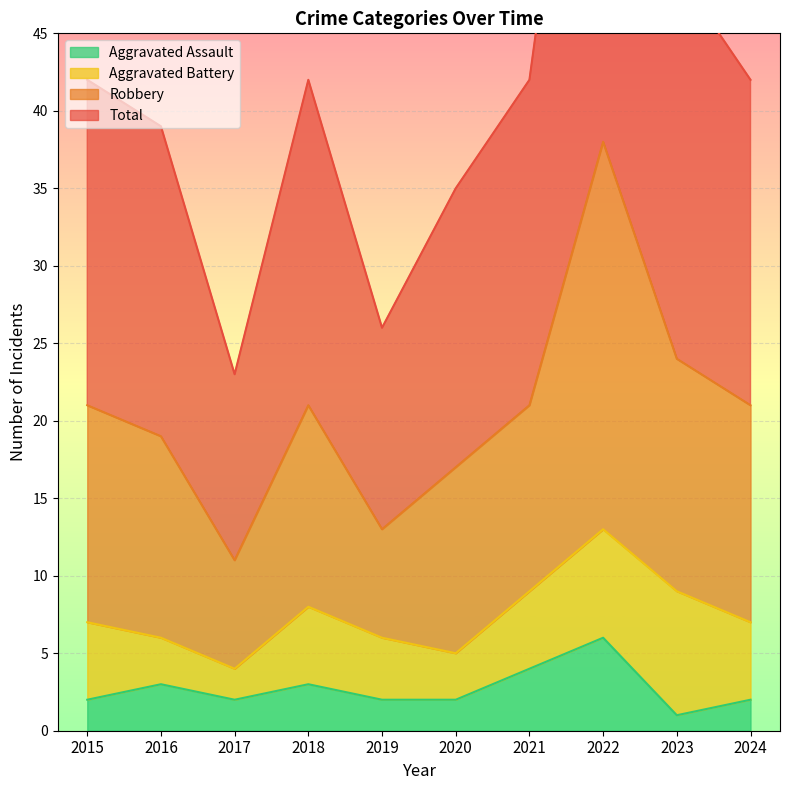

Which label corresponds to the largest value in the chart?

2022